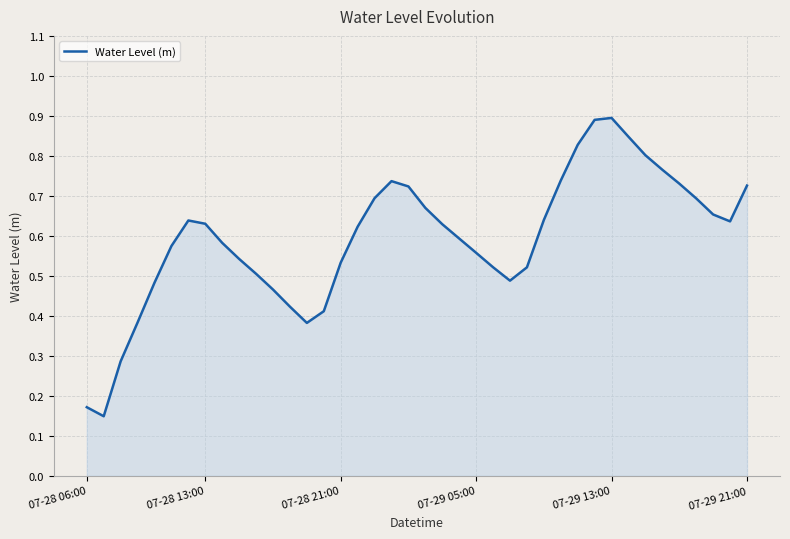

What is the maximum value shown in the chart?

0.9